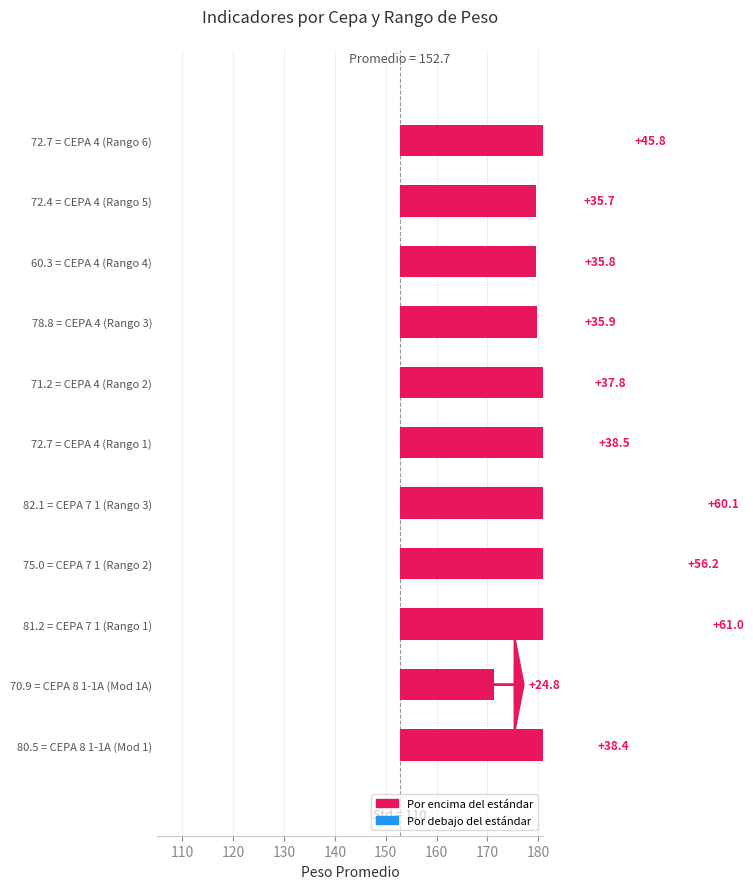

The value at 81.2 = CEPA 7 1 (Rango 1) is 61.0. True or false?

True